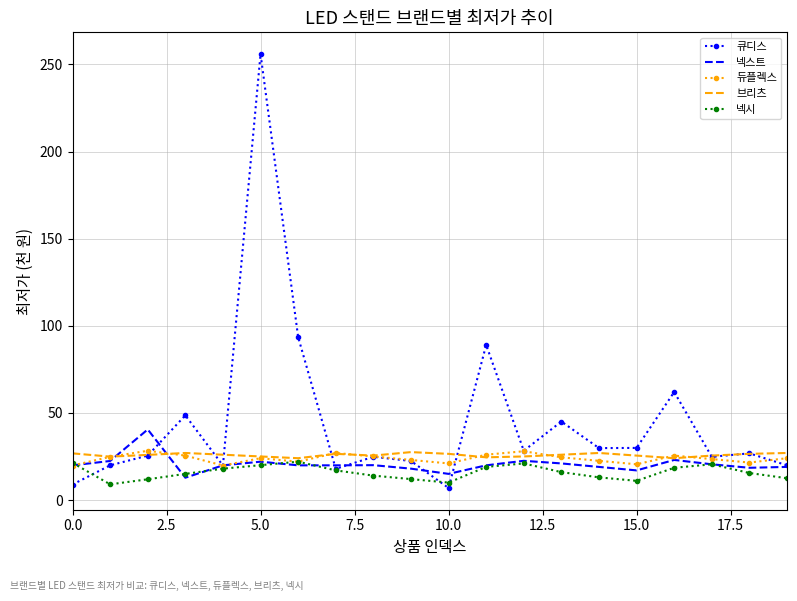

What is the lowest value of the 큐디스 series?

6.9